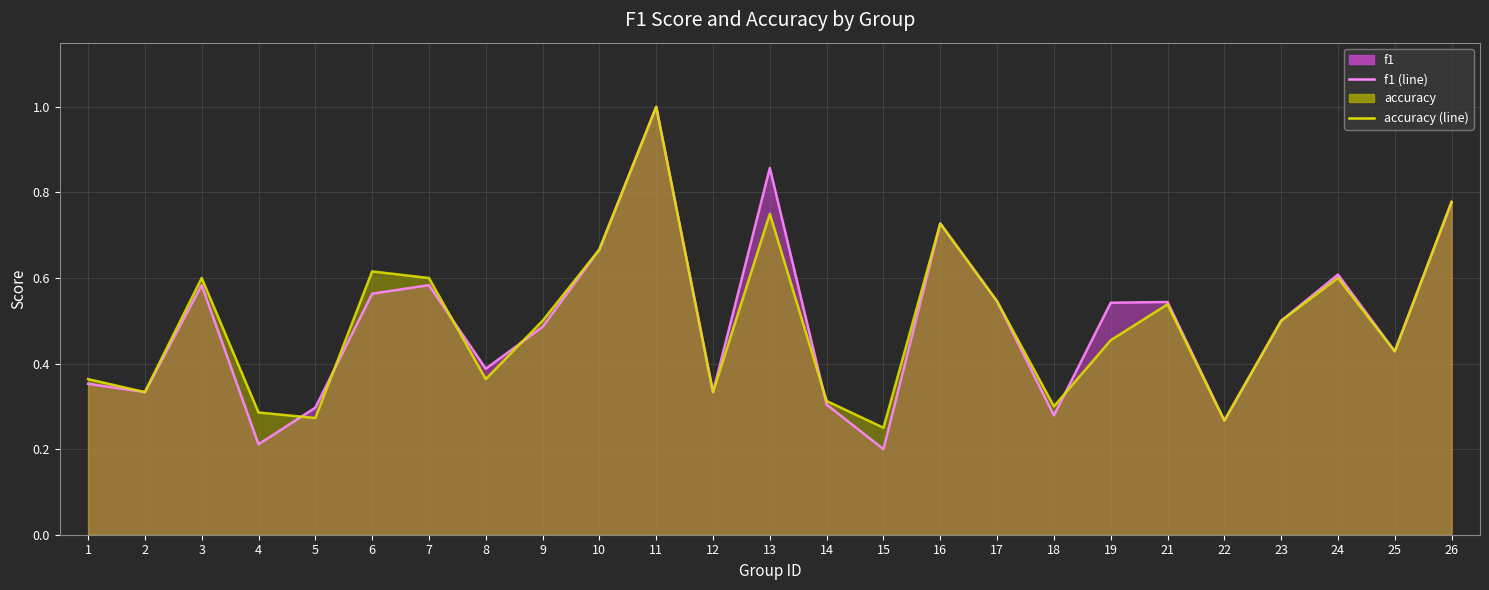

At which category does accuracy (line) reach its first local valley?

2